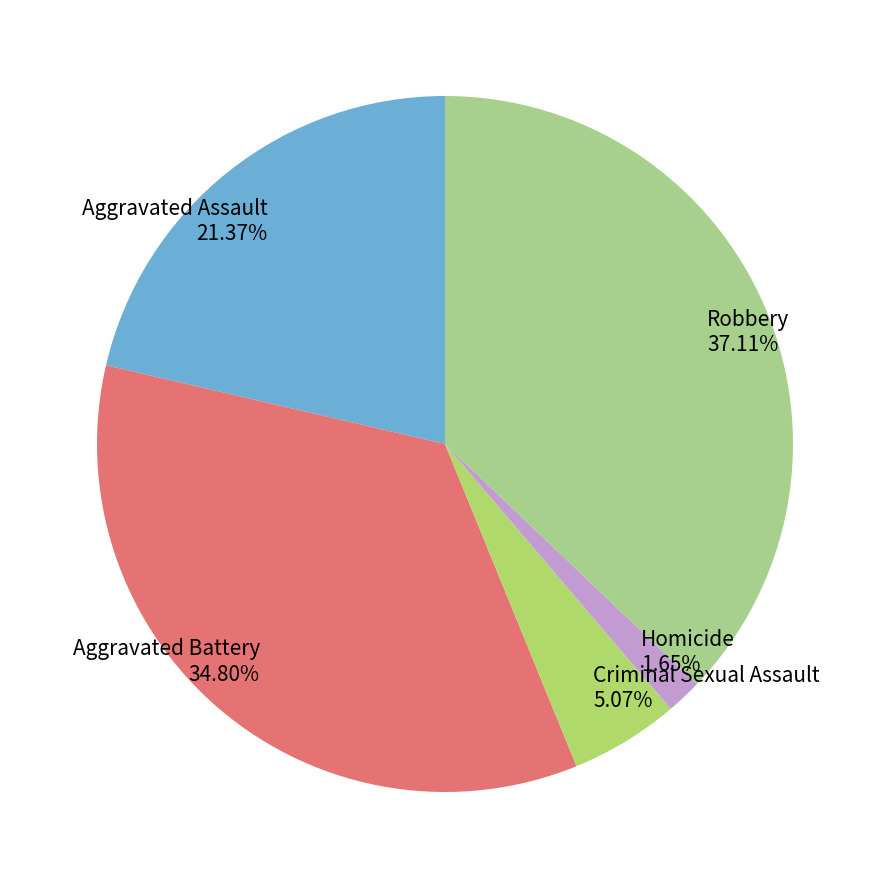

To the nearest percent, what is the average slice percentage?

20%